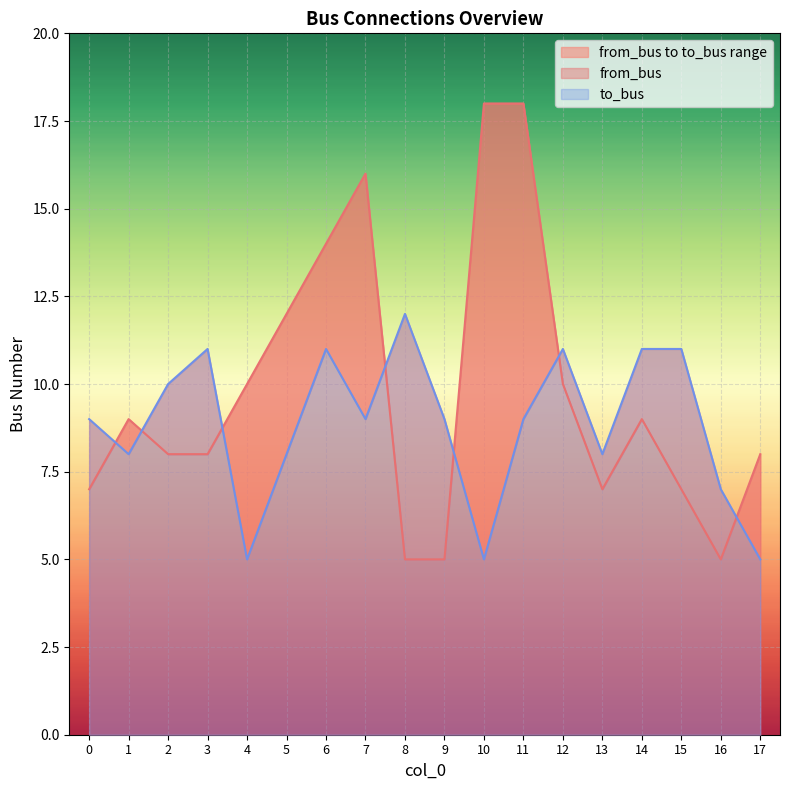

At how many categories does at least one series exceed 12?

4